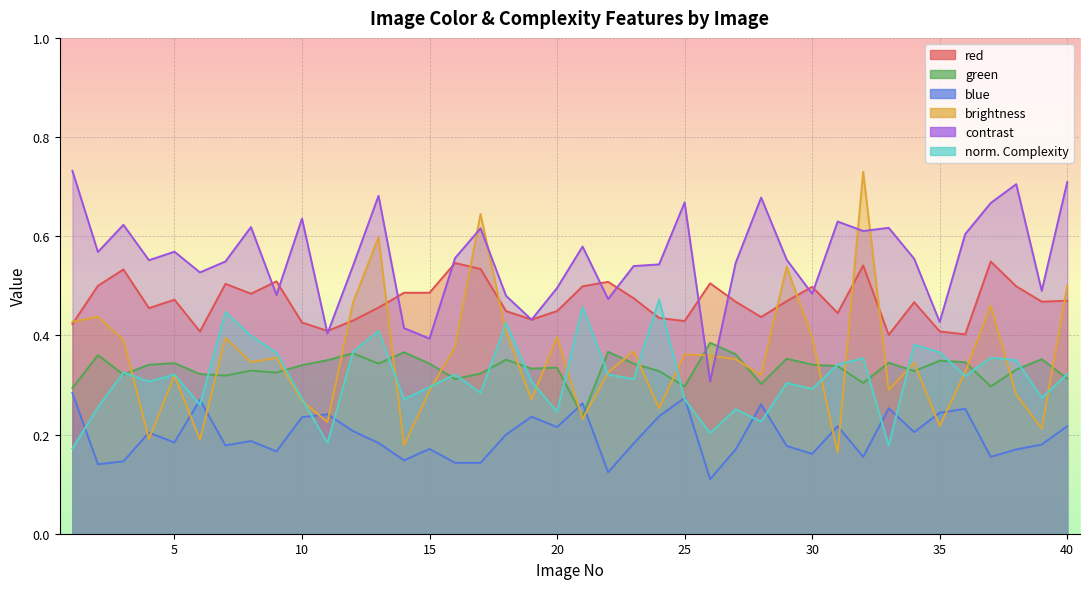

In contrast, how many points are higher than both neighbors (excluding endpoints)?

12